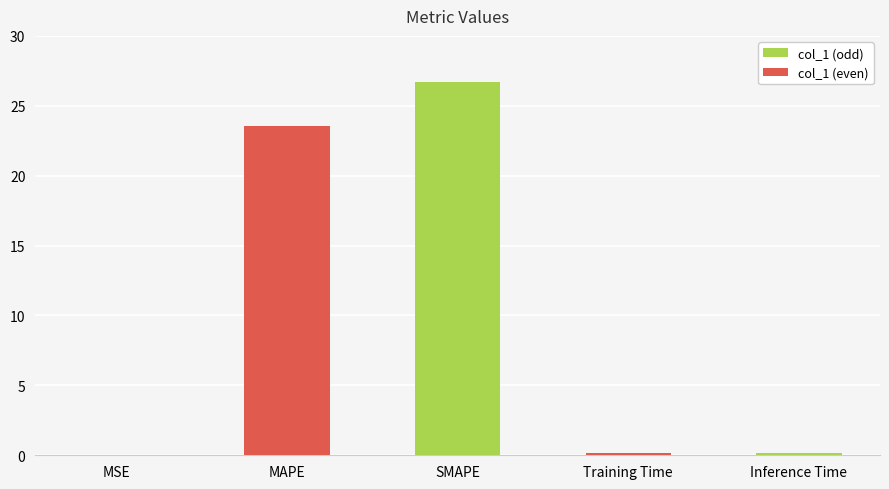

The chart shows a value of 26.7 at SMAPE. True or false?

True